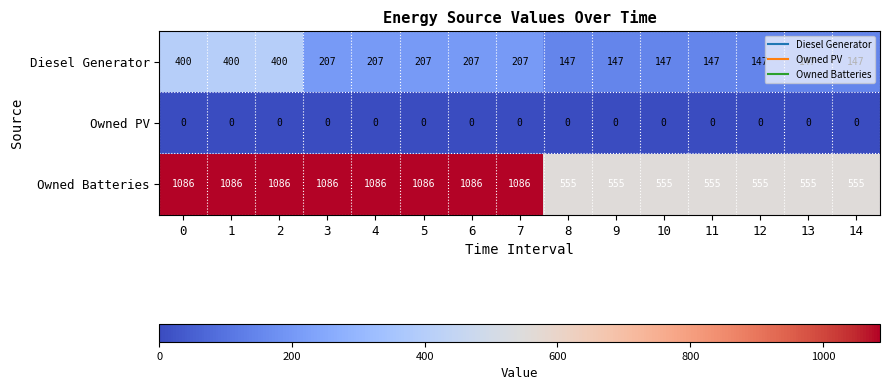

How many distinct data groups are displayed?

3